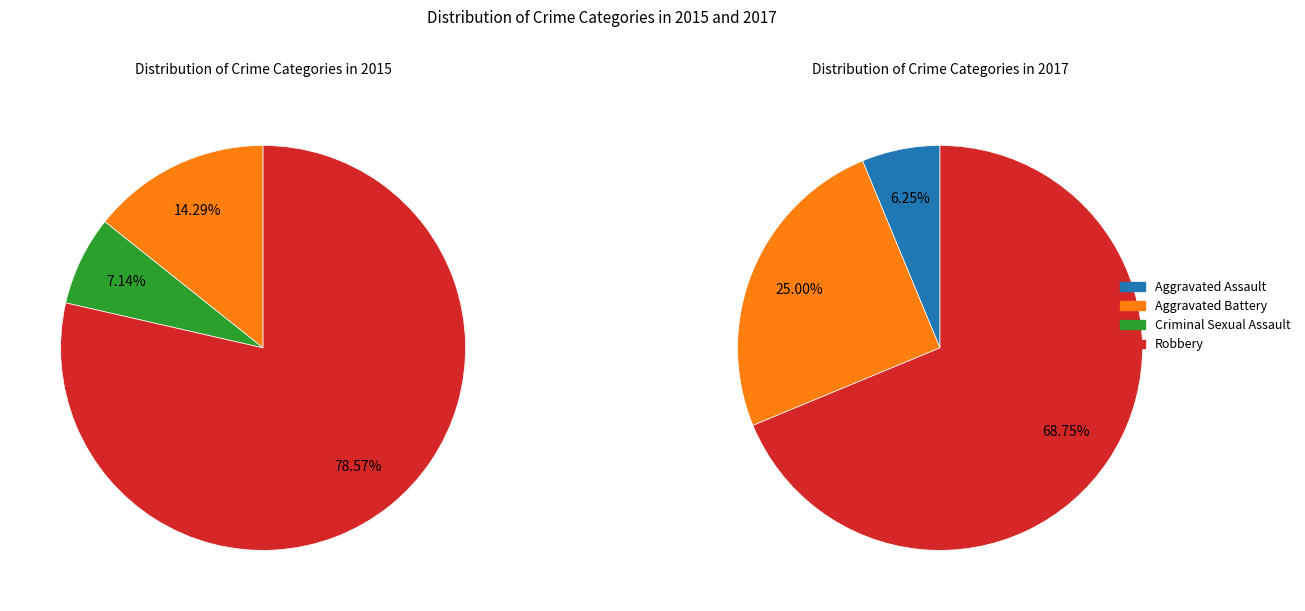

Which category has the smallest portion of the pie?

Aggravated Assault